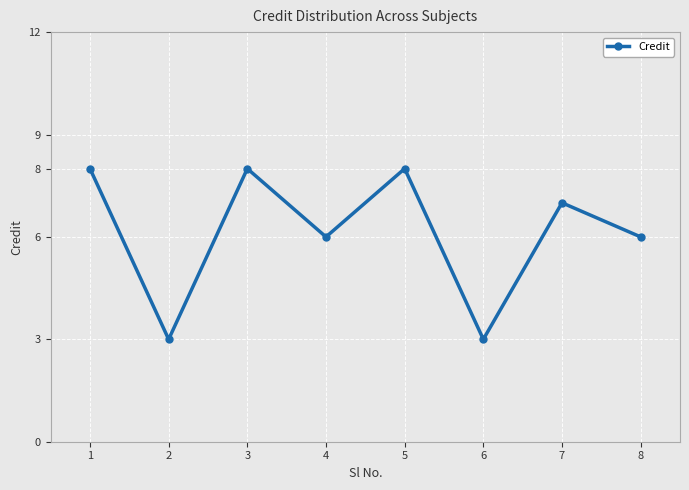

What is the maximum value shown in the chart?

8